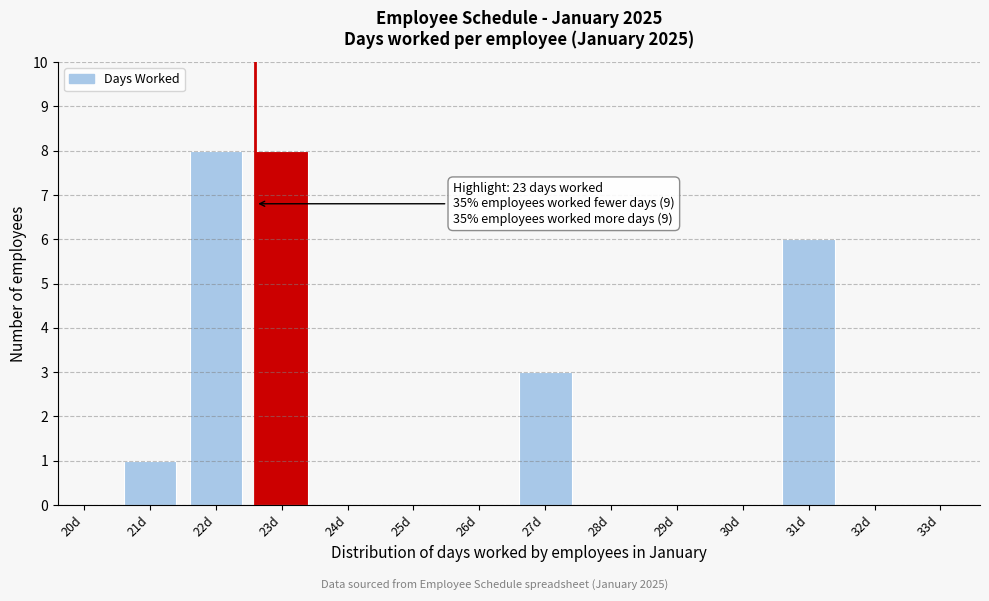

Reading left to right, transcribe all the data shown in this chart.

20d=0	21d=1	22d=8	23d=8	24d=0	25d=0	26d=0	27d=3	28d=0	29d=0	30d=0	31d=6	32d=0	33d=0